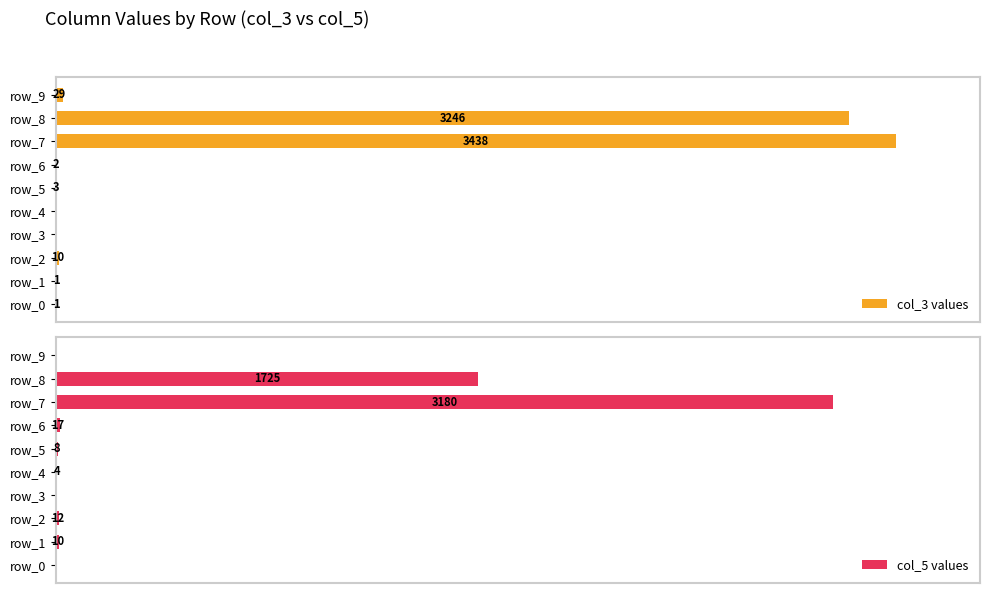

List the labels in order of col_5 values value, smallest first.

0, 3, 9, 4, 5, 1, 2, 6, 8, 7